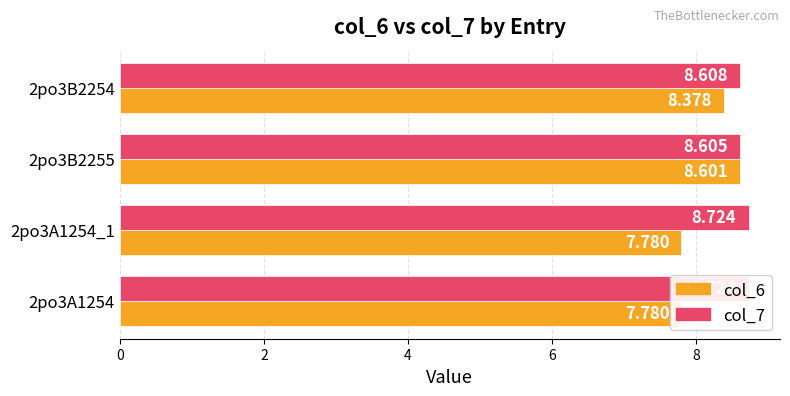

What is the value of the col_6 bar at the 2nd from the left?

7.8